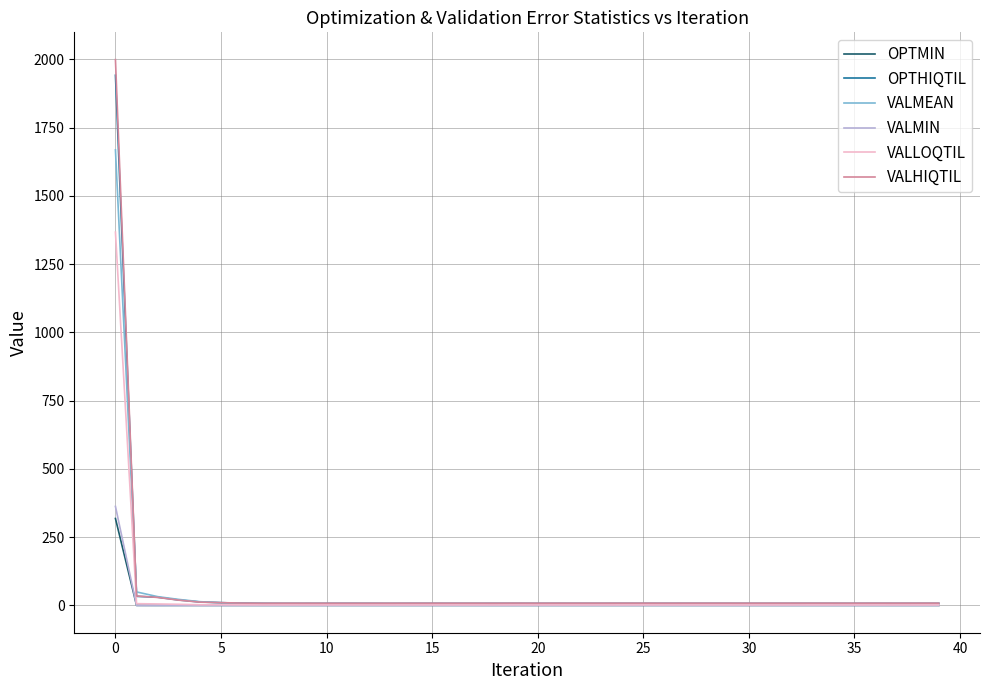

At how many categories does at least one series exceed 768?

1